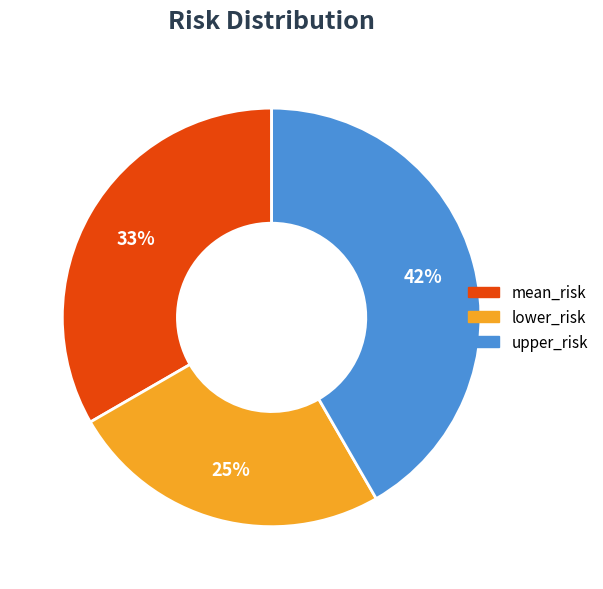

Rank the categories by value from highest to lowest.

upper_risk, mean_risk, lower_risk